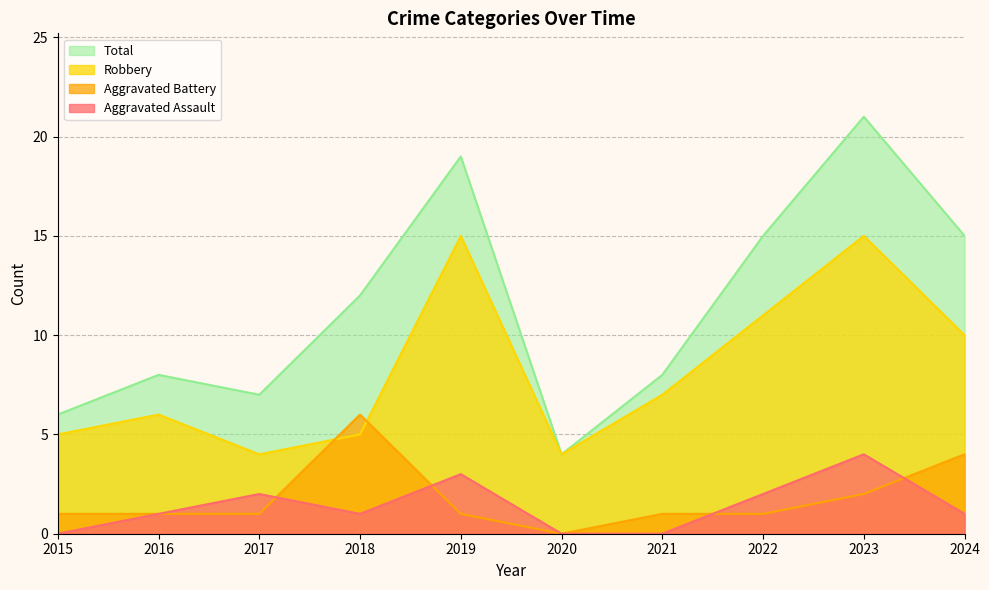

Reading left to right, what are all the values shown in this chart?

Aggravated Assault: 2015=0	2016=1	2017=2	2018=1	2019=3	2020=0	2021=0	2022=2	2023=4	2024=1
Aggravated Battery: 2015=1	2016=1	2017=1	2018=6	2019=1	2020=0	2021=1	2022=1	2023=2	2024=4
Robbery: 2015=5	2016=6	2017=4	2018=5	2019=15	2020=4	2021=7	2022=11	2023=15	2024=10
Total: 2015=6	2016=8	2017=7	2018=12	2019=19	2020=4	2021=8	2022=15	2023=21	2024=15